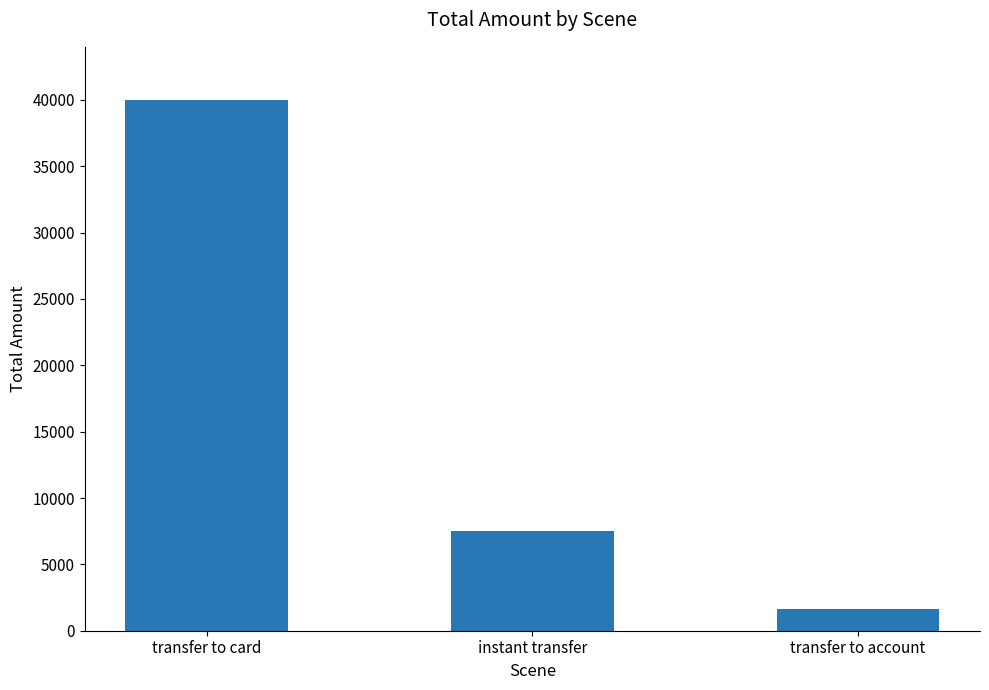

Approximately how many times larger is the value at transfer to card compared to instant transfer?

5.3